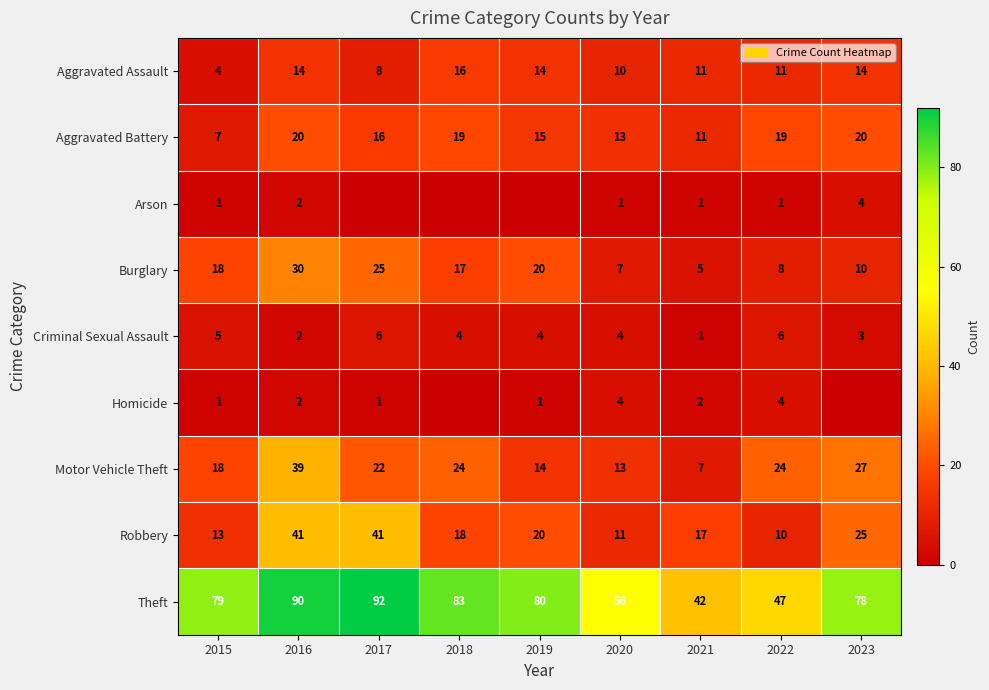

Is it true that Burglary equals 18 at 2015?

True